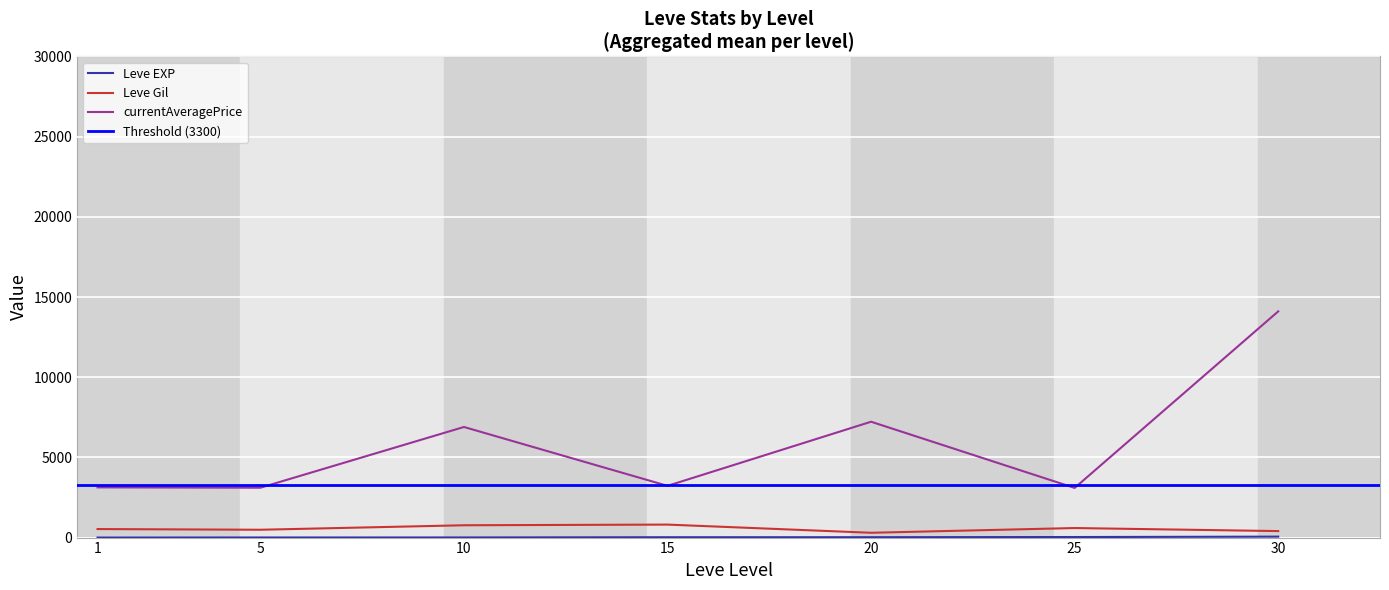

Between 10 and 10, which is larger?

10